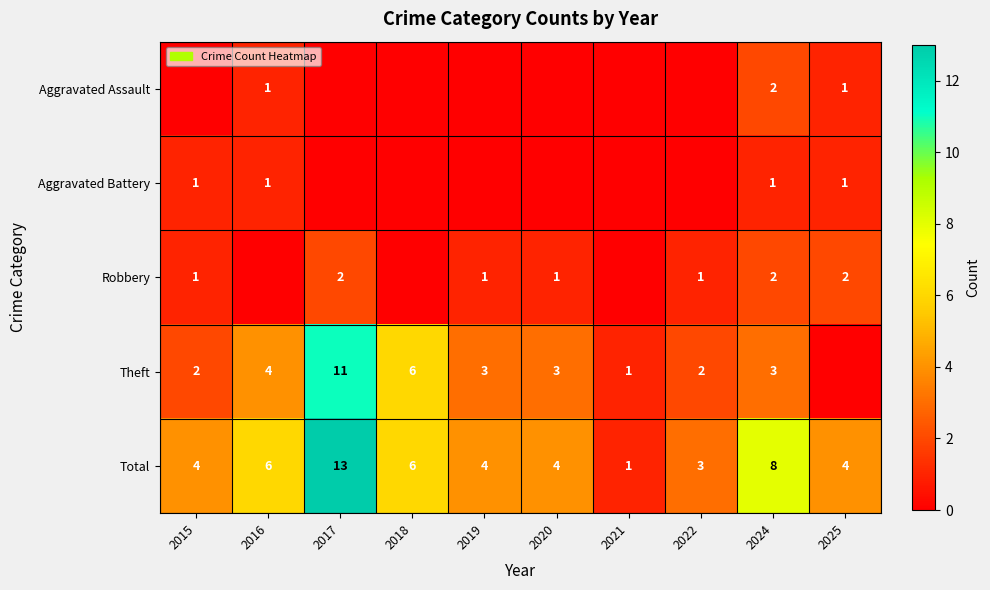

Is it true that Total equals 9 at 2018?

False